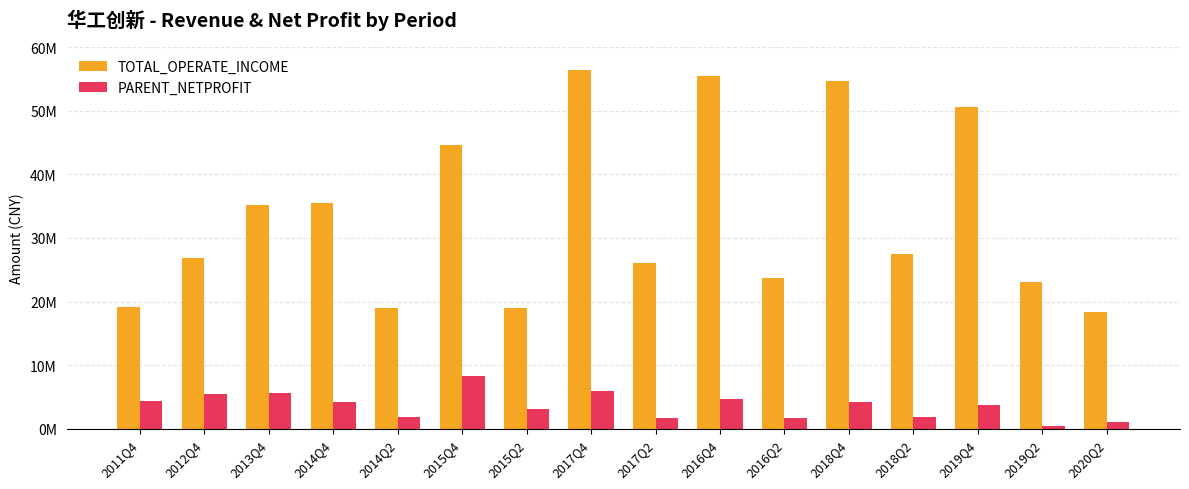

What is the difference between the highest and lowest values at 2017Q2?

24365925.9